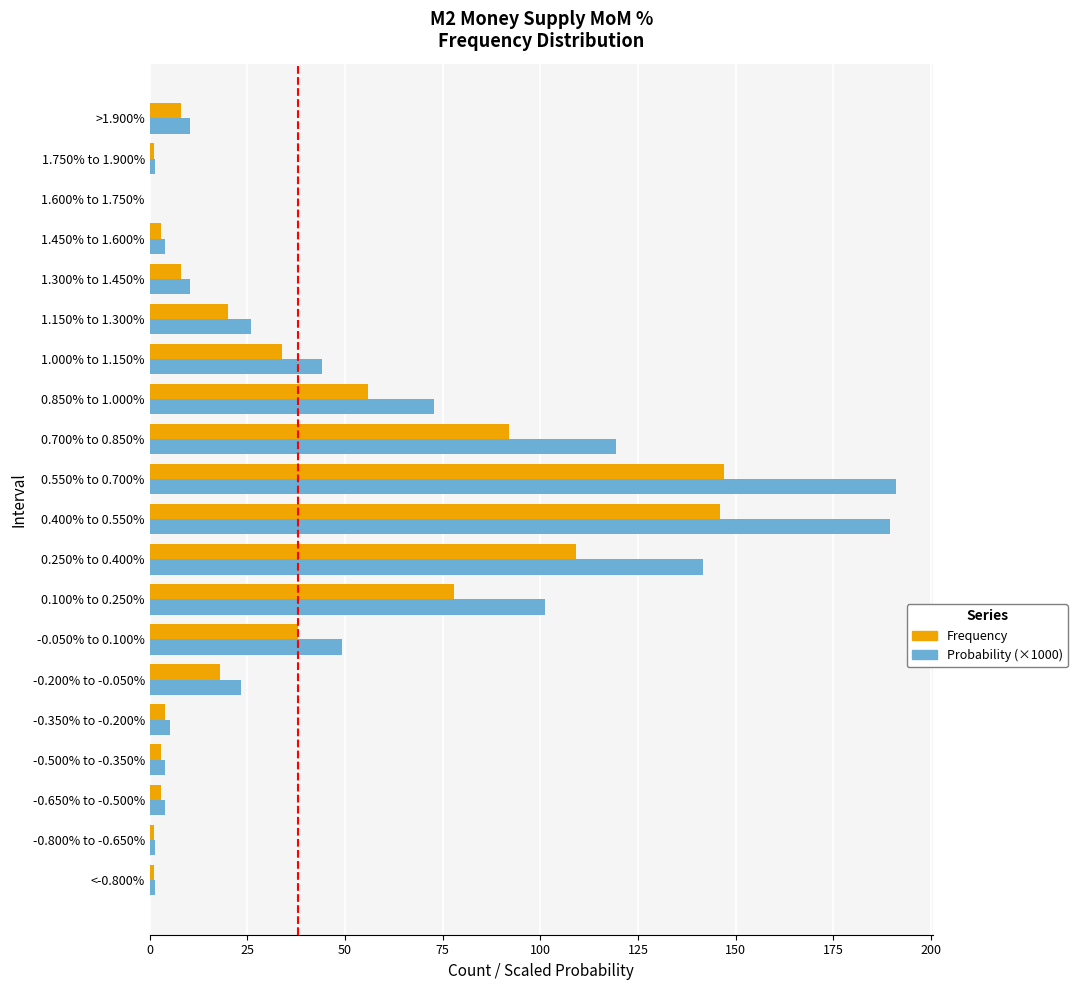

What is the sum of all Probability (×1000) values?

1000.0